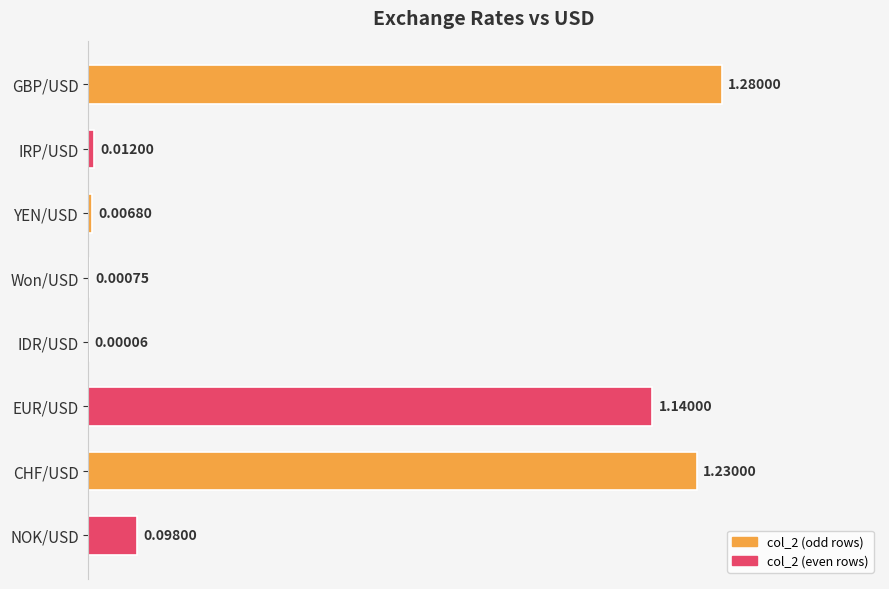

At which category does the chart reach its peak across all series?

GBP/USD